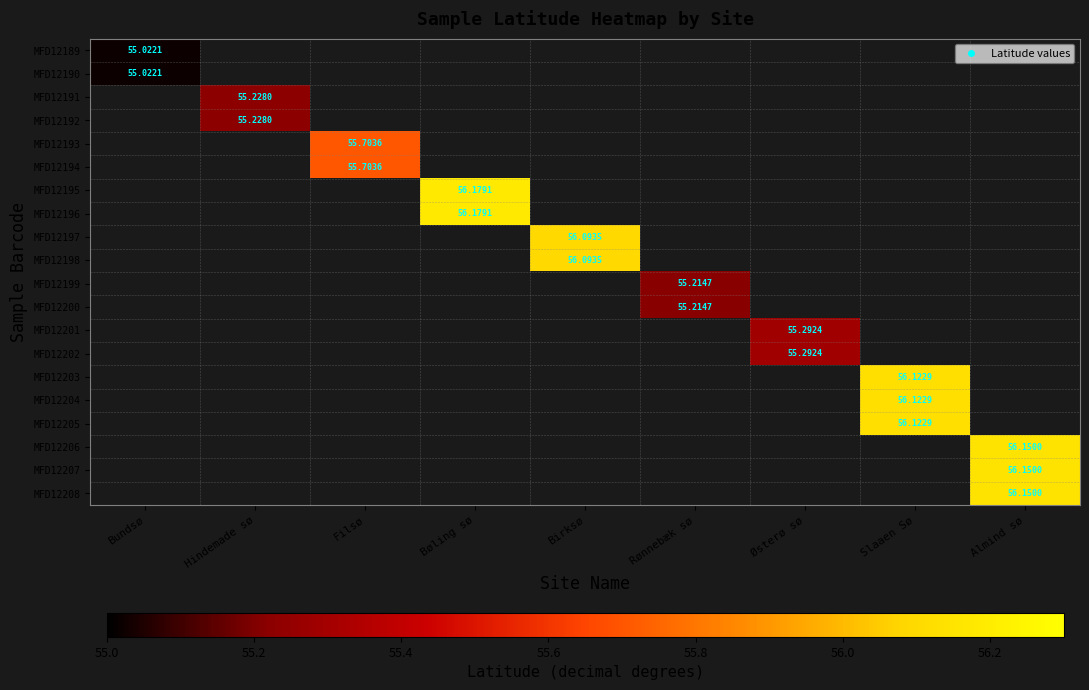

Which category has the highest value across all series?

Bøling sø